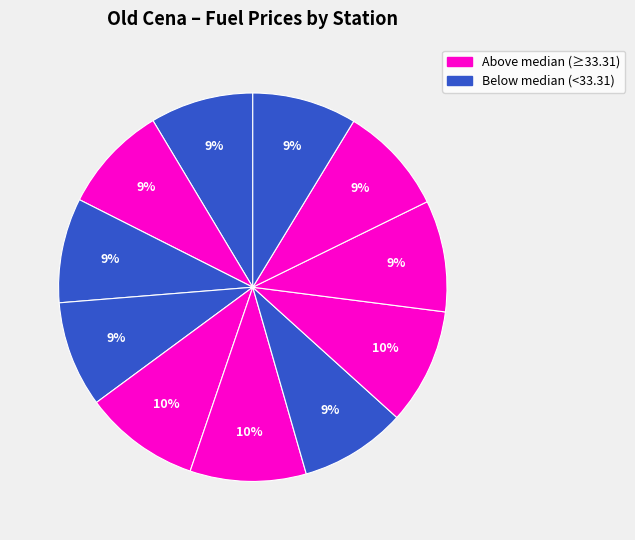

How many segments does this pie chart have?

11